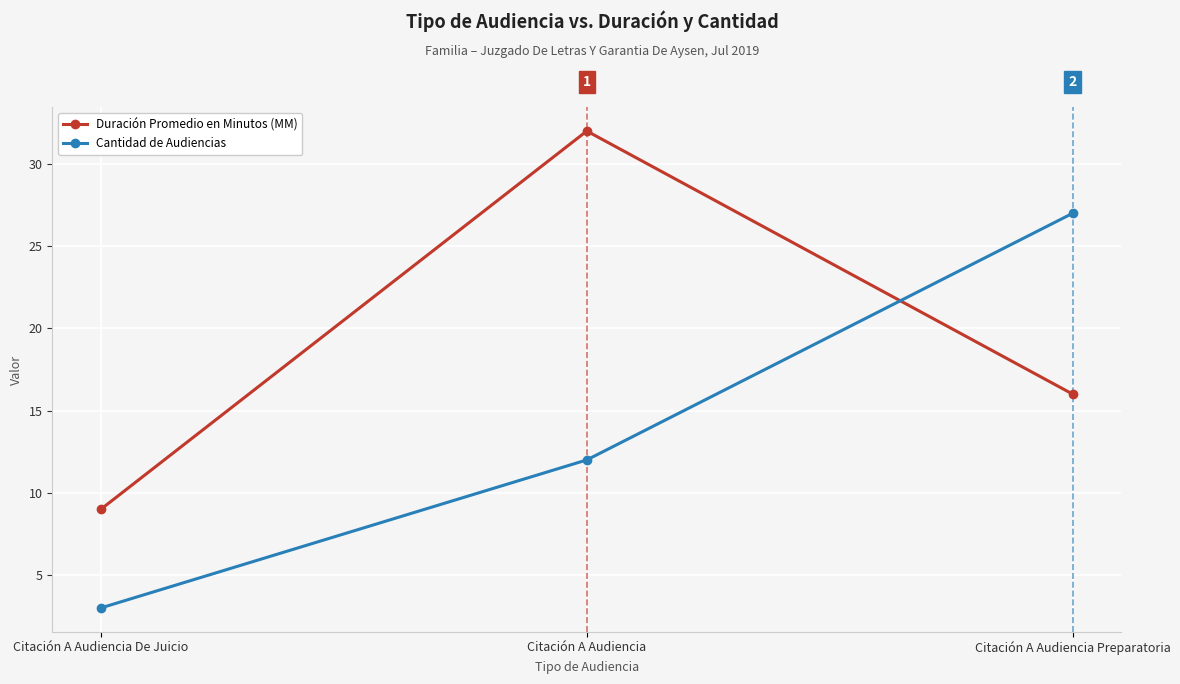

Read the Duración Promedio en Minutos (MM) value at Citación A Audiencia Preparatoria, to the nearest 5.

15